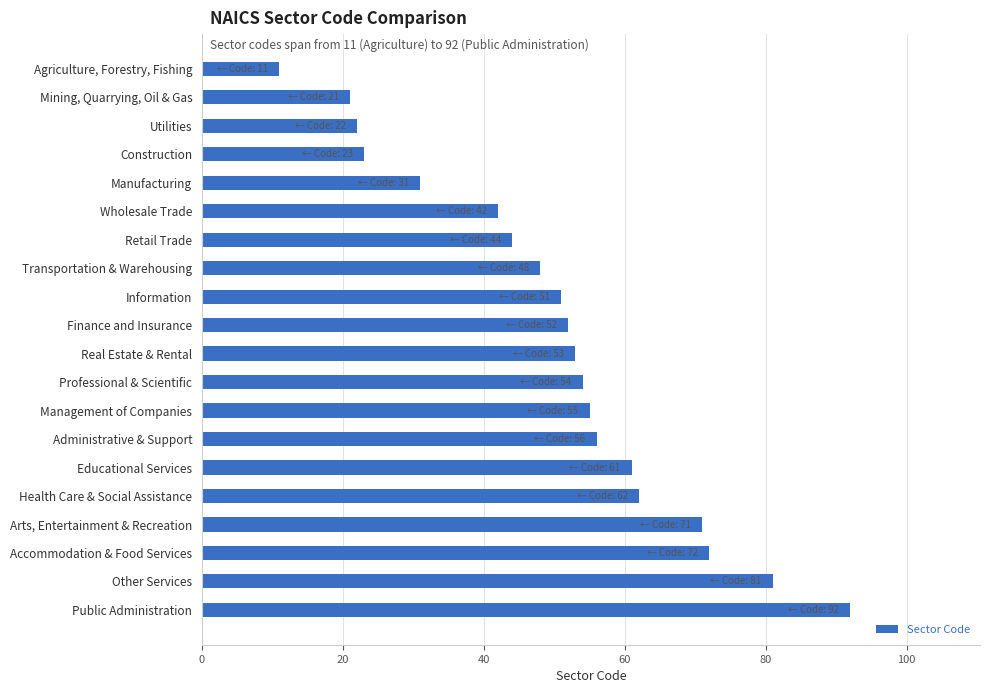

List the labels in order of value, largest first.

Public Administration, Other Services, Accommodation & Food Services, Arts, Entertainment & Recreation, Health Care & Social Assistance, Educational Services, Administrative & Support, Management of Companies, Professional & Scientific, Real Estate & Rental, Finance and Insurance, Information, Transportation & Warehousing, Retail Trade, Wholesale Trade, Manufacturing, Construction, Utilities, Mining, Quarrying, Oil & Gas, Agriculture, Forestry, Fishing